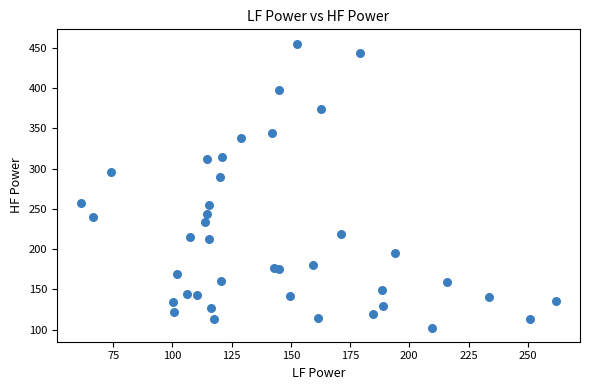

What Y value in the scatter plot is closest to 278?

289.6